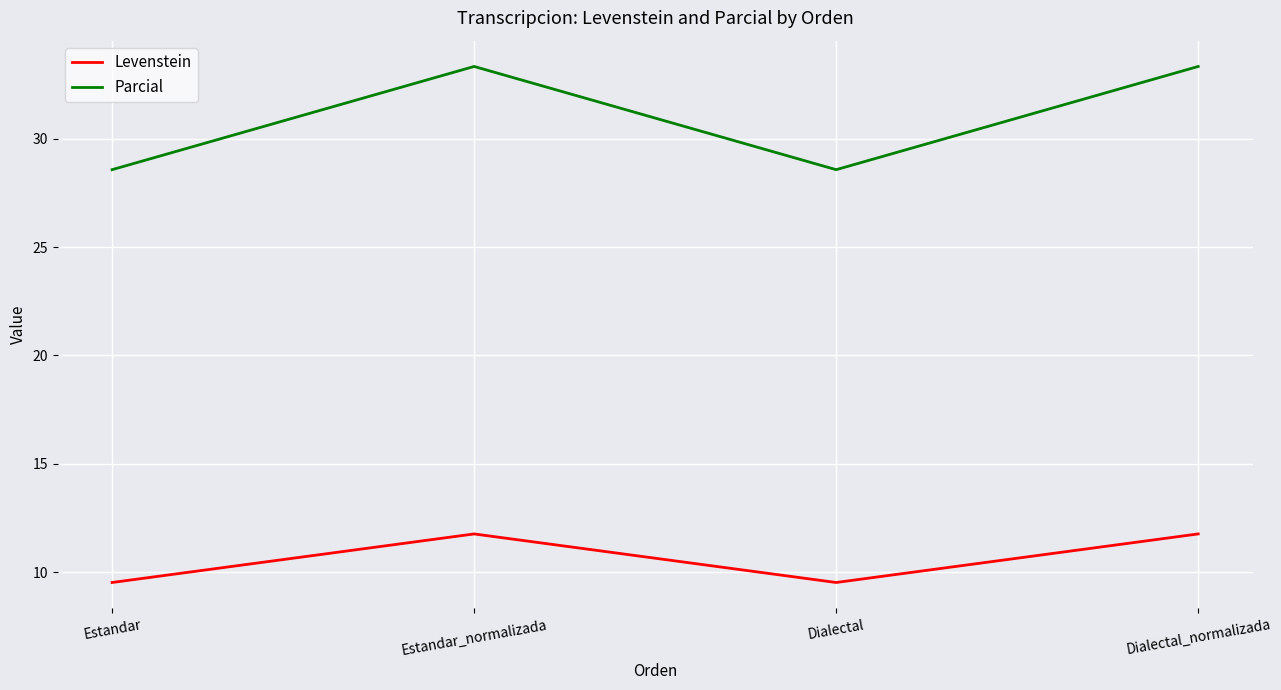

List the series in order of their overall mean, highest first.

Parcial, Levenstein